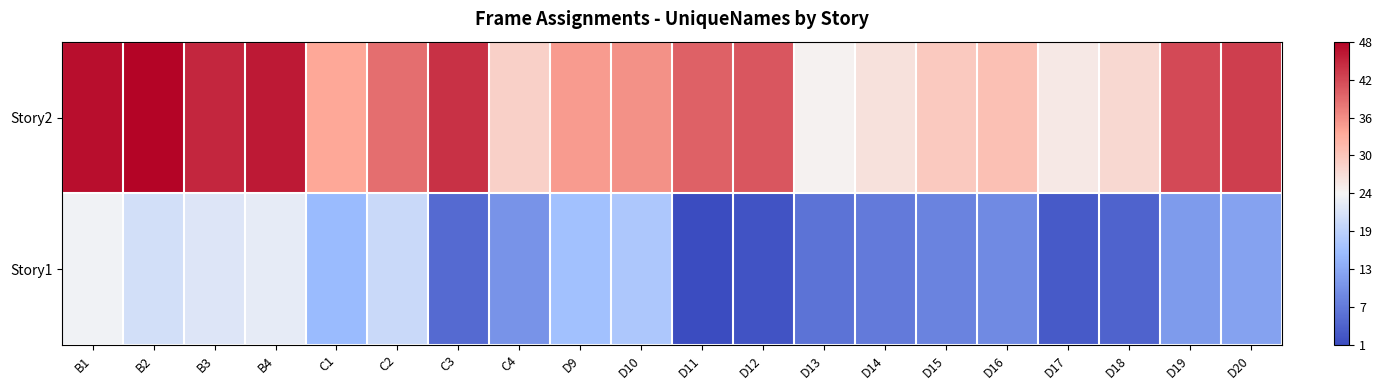

List the series in order of their overall mean, lowest first.

Story1, Story2